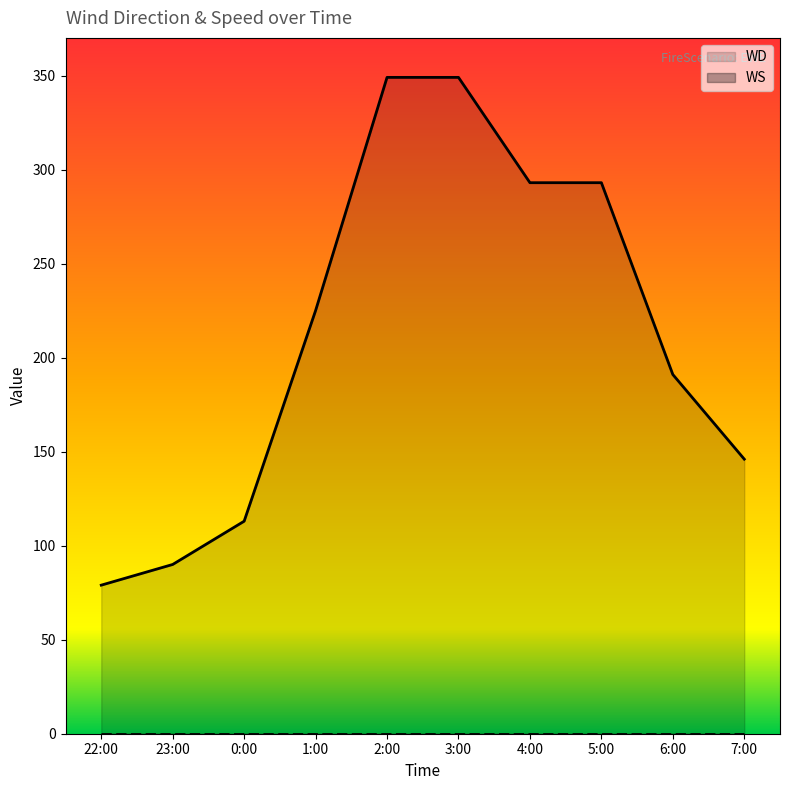

Which category has the lowest value across all series?

22:00